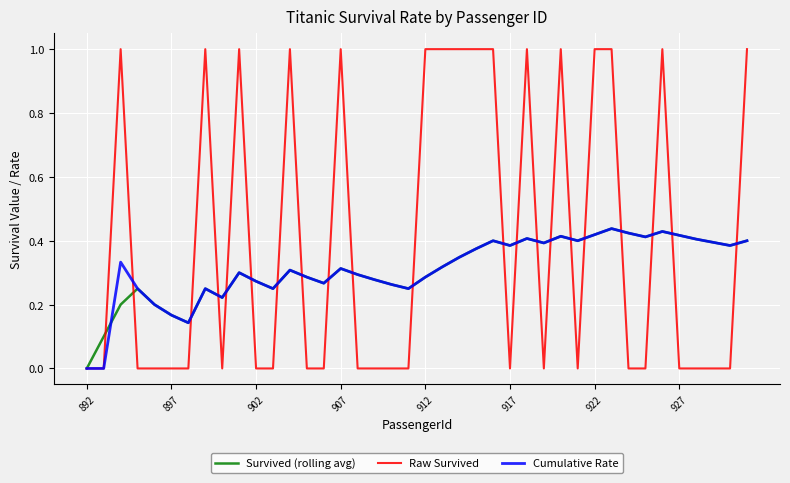

Which series has the largest total across all categories?

Raw Survived